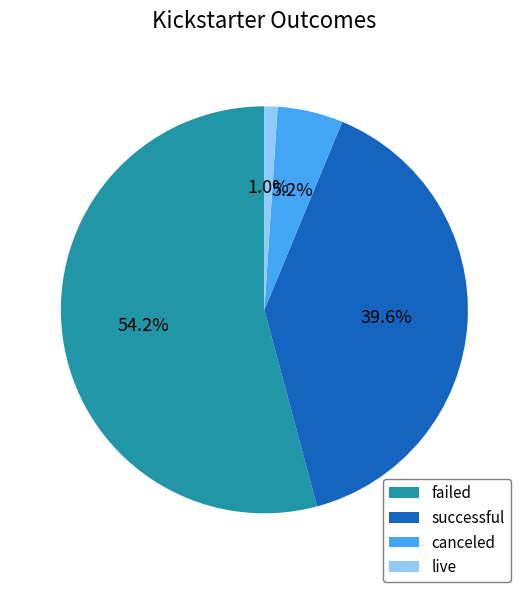

Is there any slice that represents more than half of the pie?

Yes